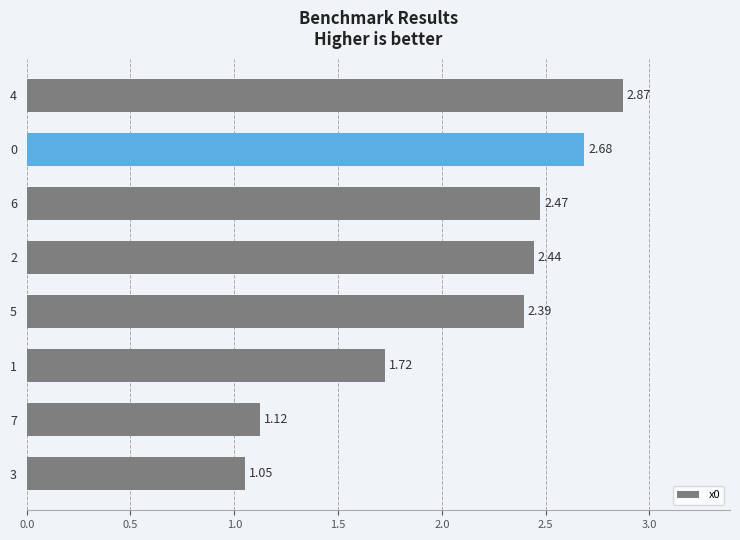

Rank the categories by value from lowest to highest.

3, 7, 1, 5, 2, 6, 0, 4